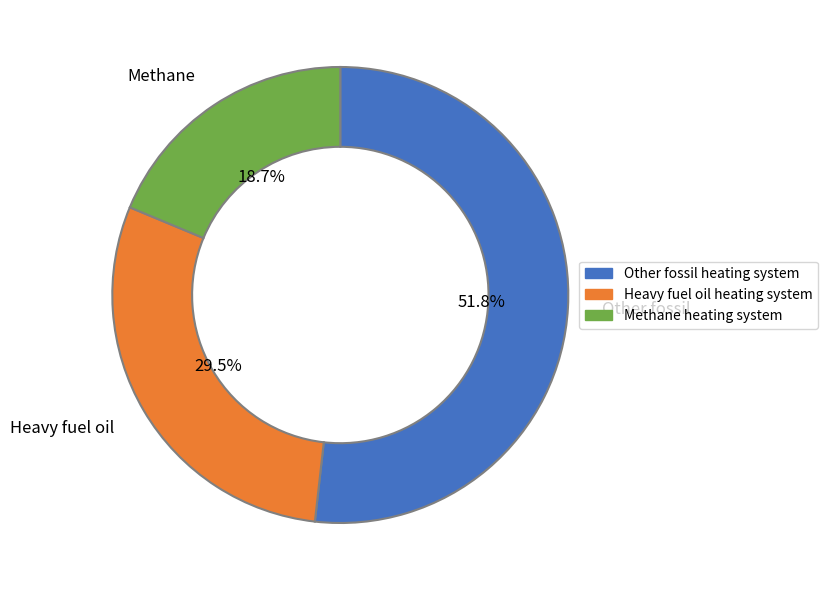

Is there any slice that represents more than half of the pie?

Yes